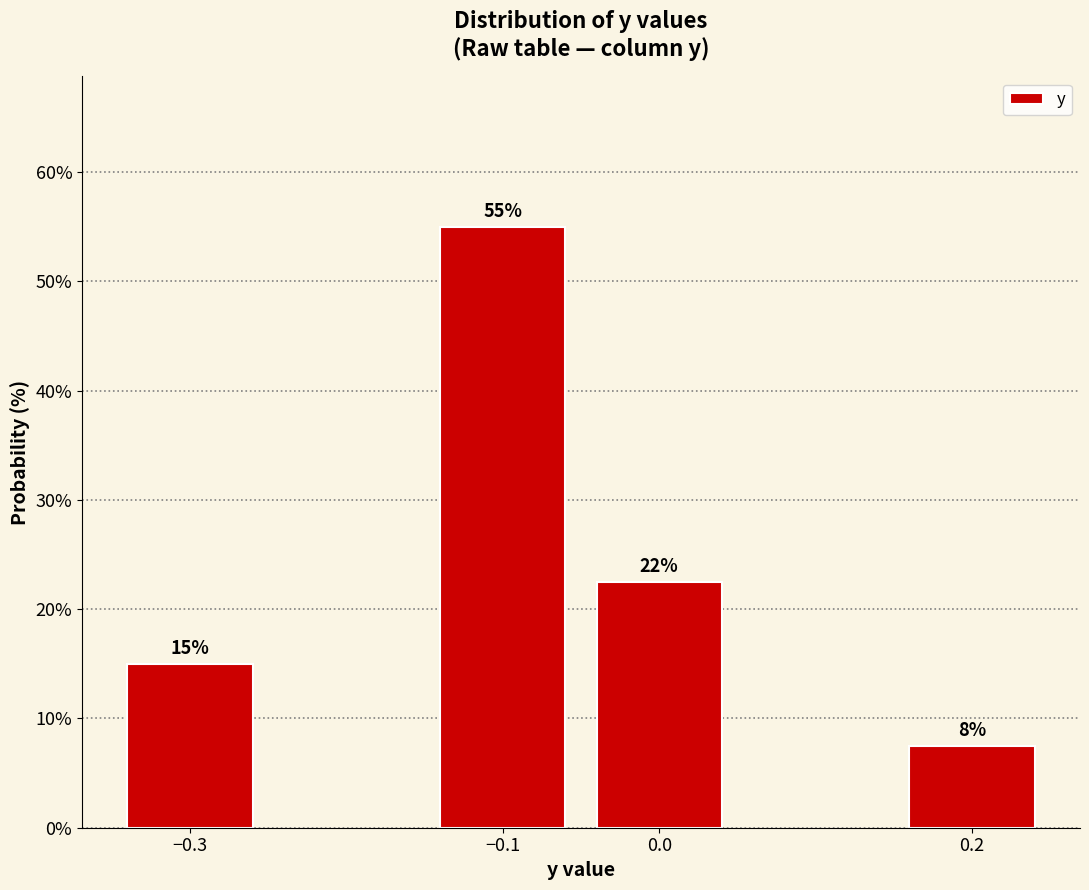

What is the average value?

25.0